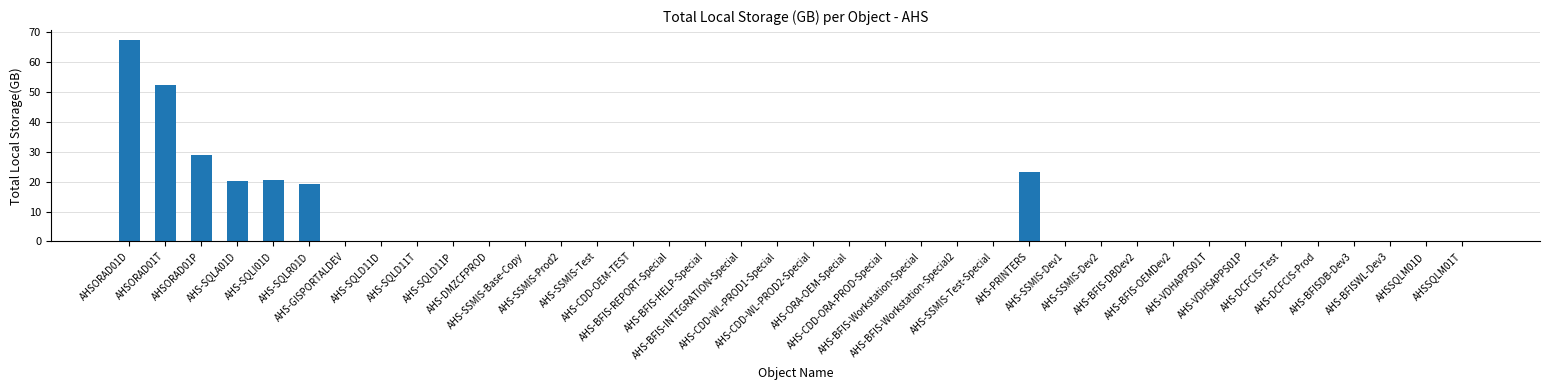

What is the maximum value shown in the chart?

67.3